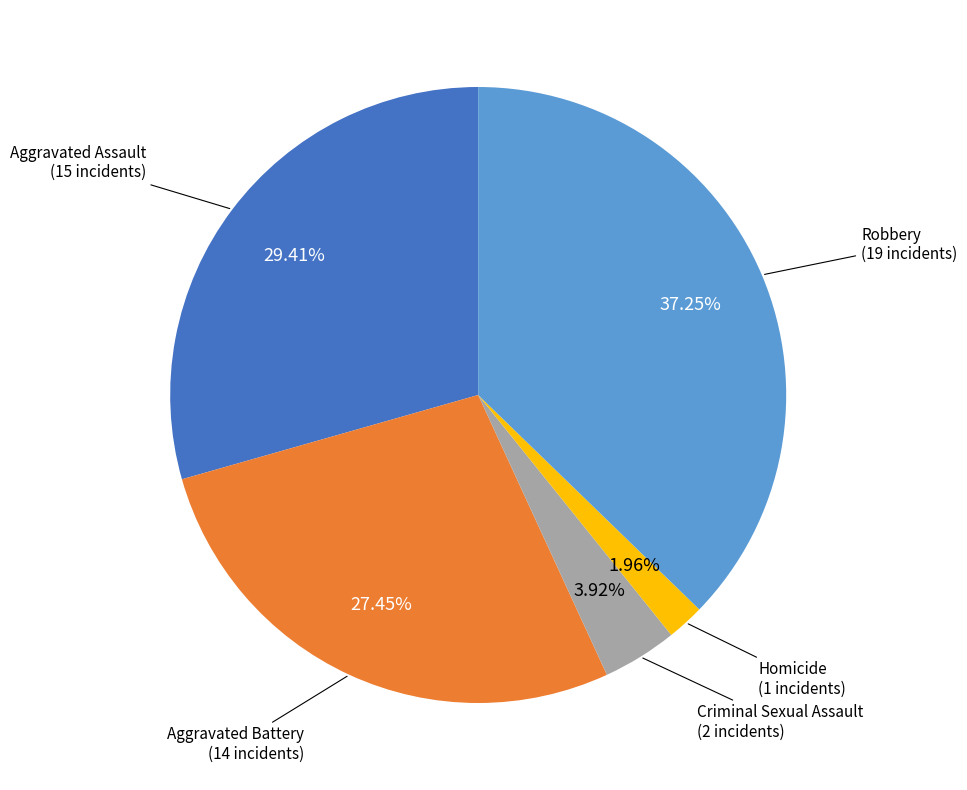

Does any single category account for the majority?

No